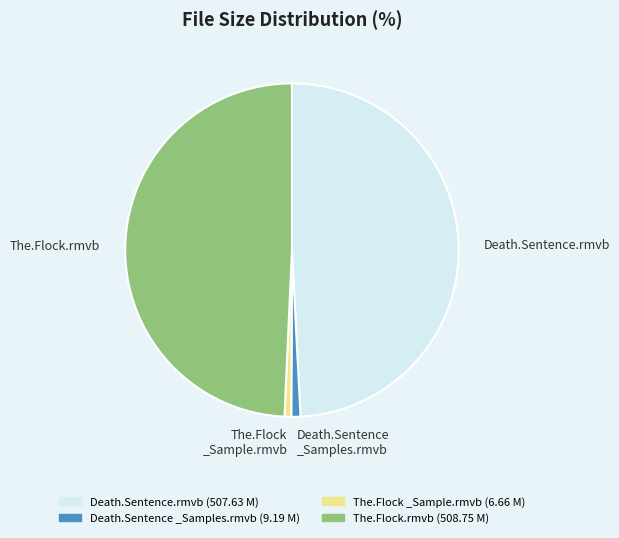

Is there any slice that represents more than half of the pie?

No